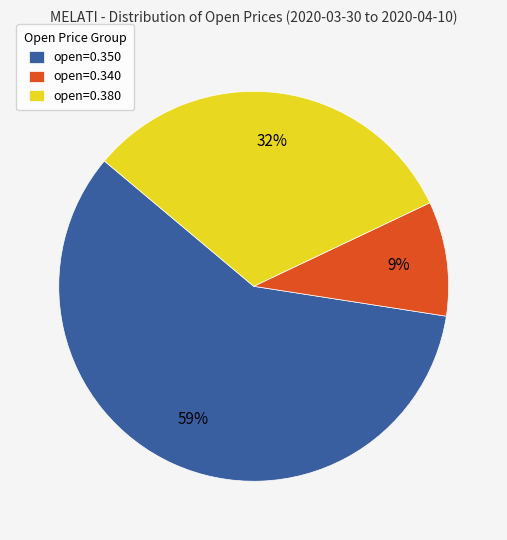

To the nearest percent, what is the combined percentage of open=0.380 and open=0.340?

41%